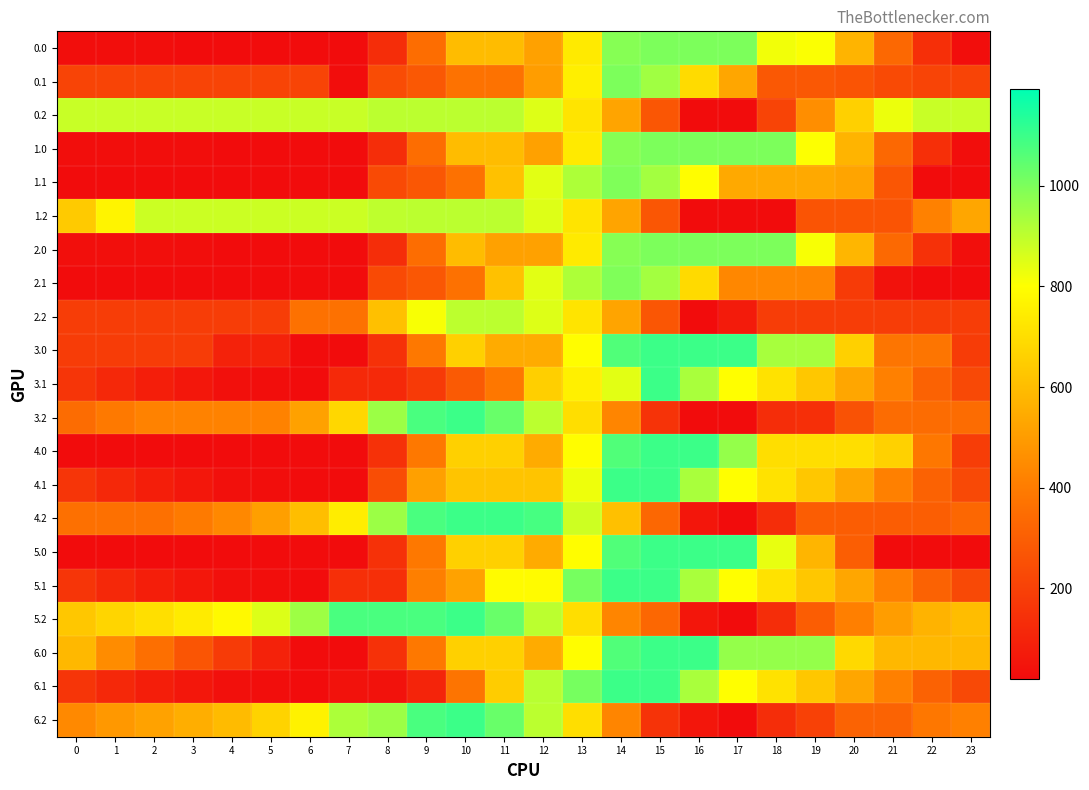

At how many categories does at least one series exceed 918?

14